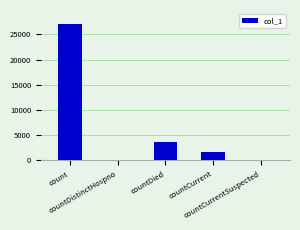

What is the sum of all values?

32399